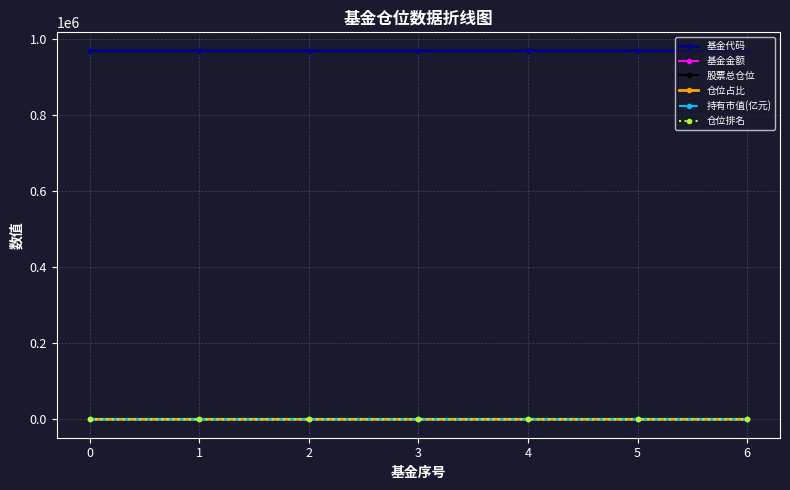

What is the greatest value displayed?

968039.0